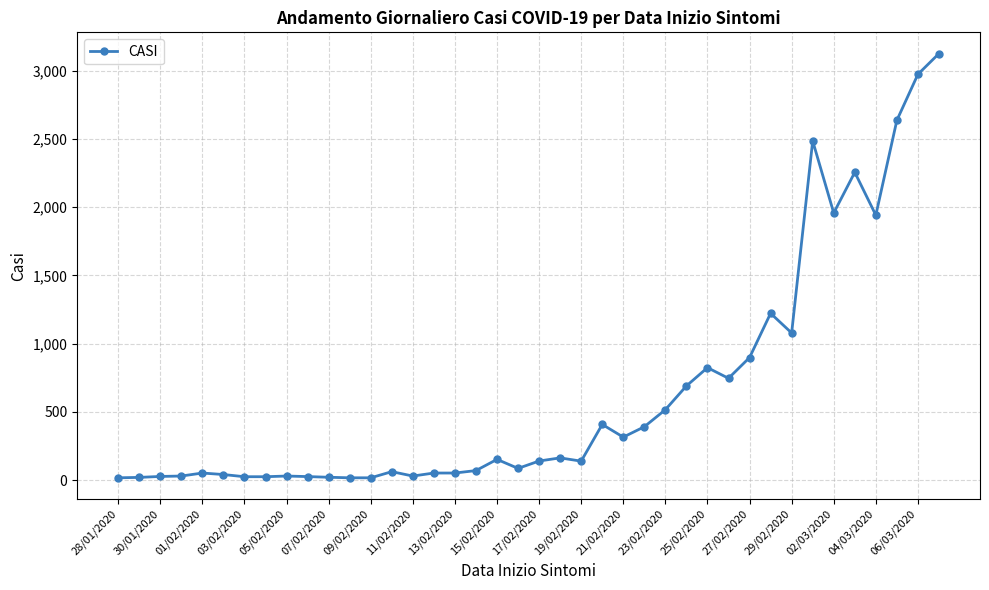

What is the difference between the maximum and minimum values?

3108